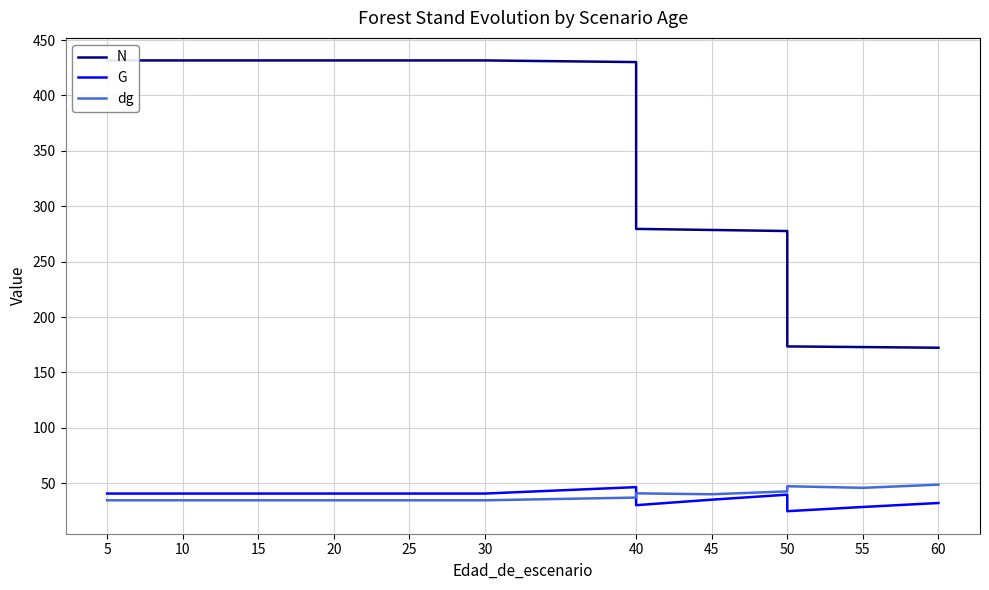

List the series in order of their peak value, lowest first.

G, dg, N